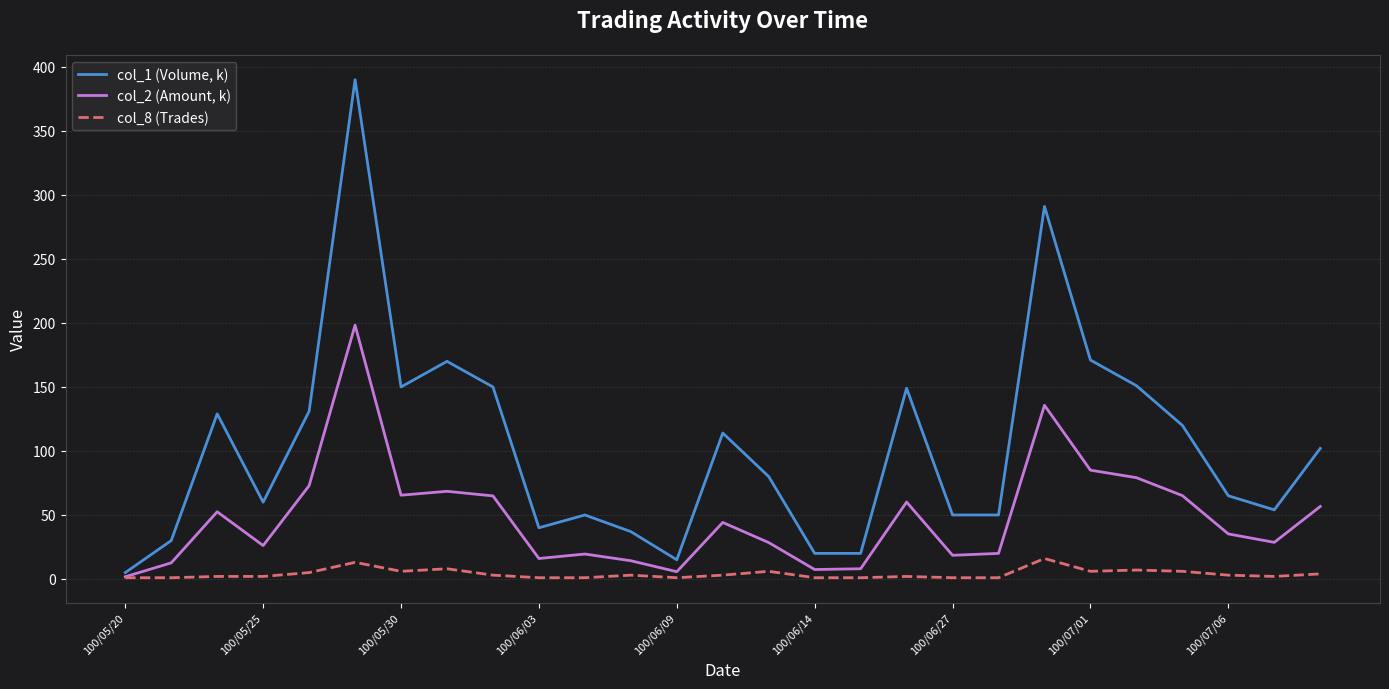

Which series has the largest total across all categories?

col_1 (Volume, k)